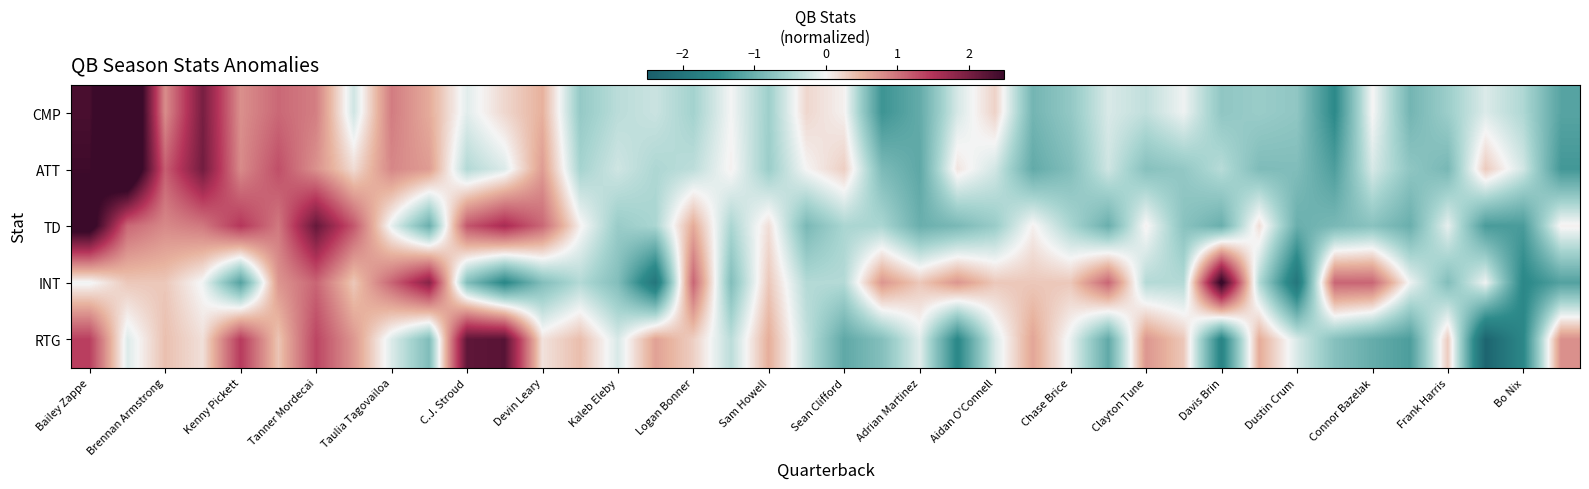

At which category is the sum across all series the highest?

Bailey Zappe